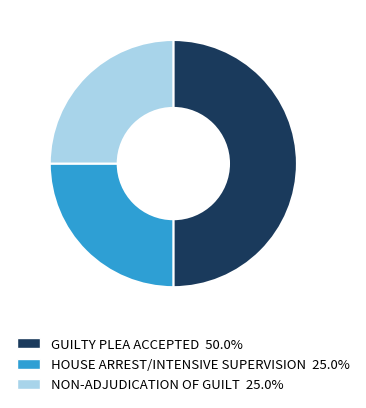

Which slice is the largest?

GUILTY PLEA ACCEPTED